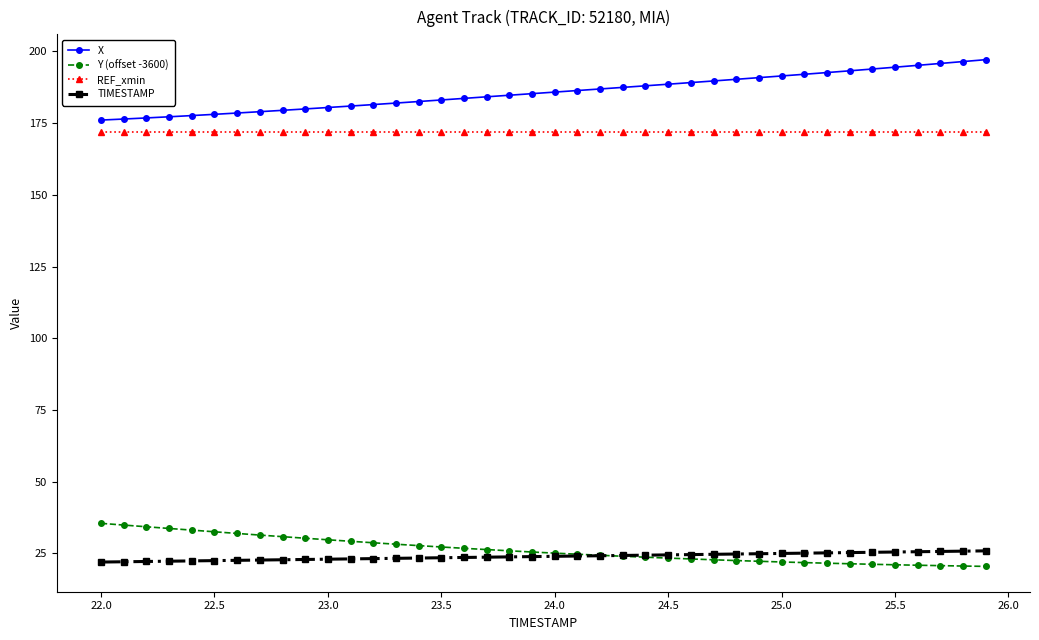

True or false: X and REF_xmin intersect in this chart.

False